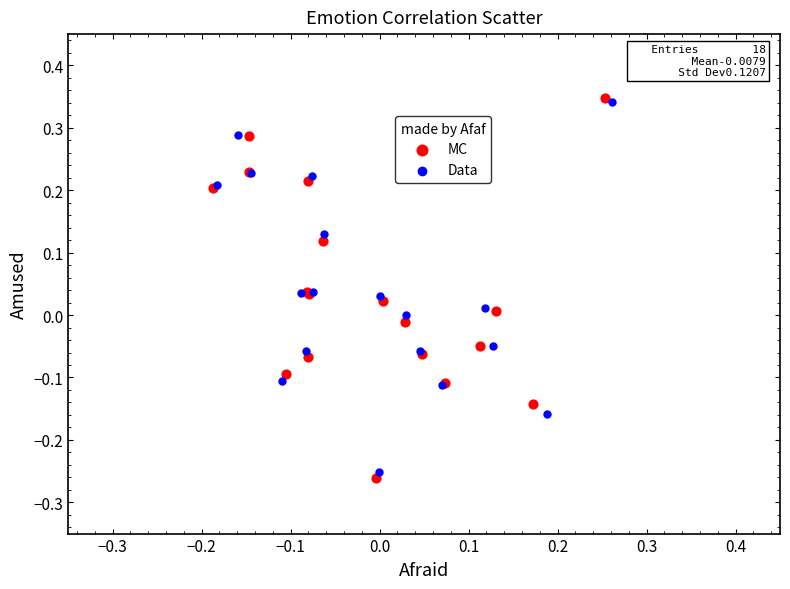

Which series contains the lowest Y value?

MC